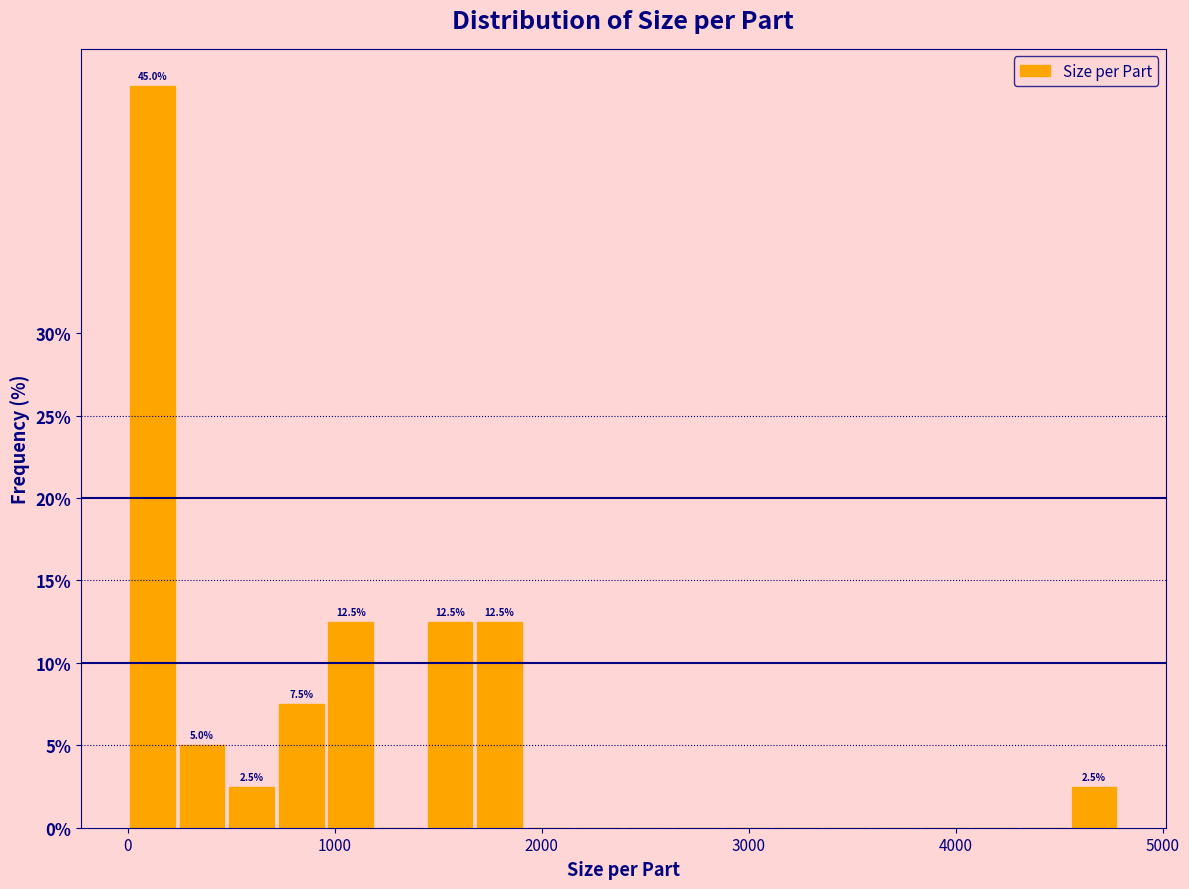

Around what value on the x-axis is the tallest bar? Give the approximate position of its centre, as read against the axis.

100